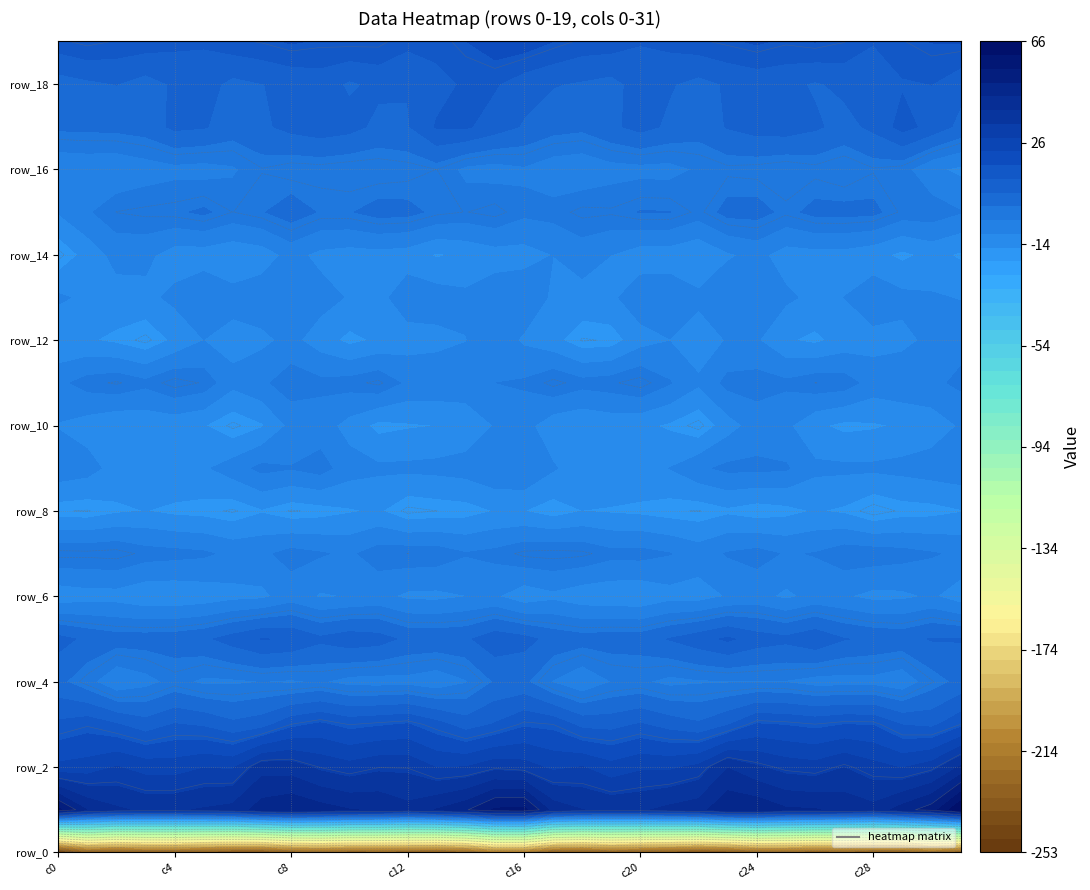

At which category is the sum across all series the highest?

15